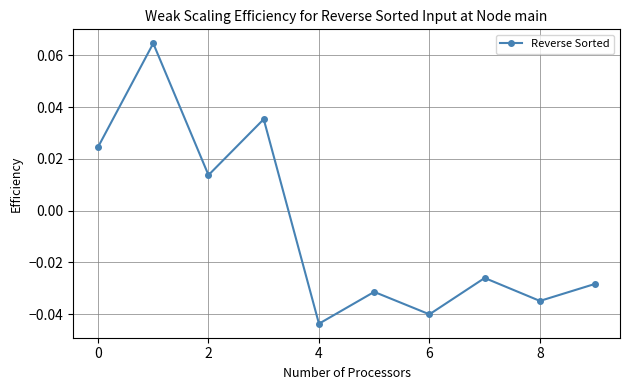

How many data points are less than 0?

6